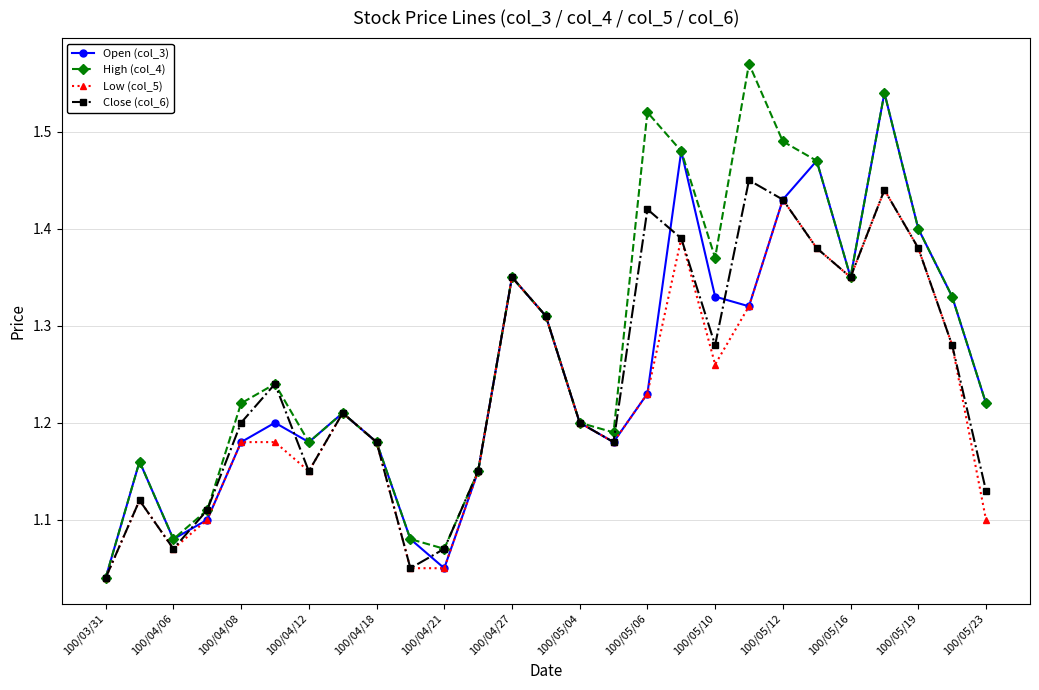

Which series has the largest range (max minus min)?

High (col_4)